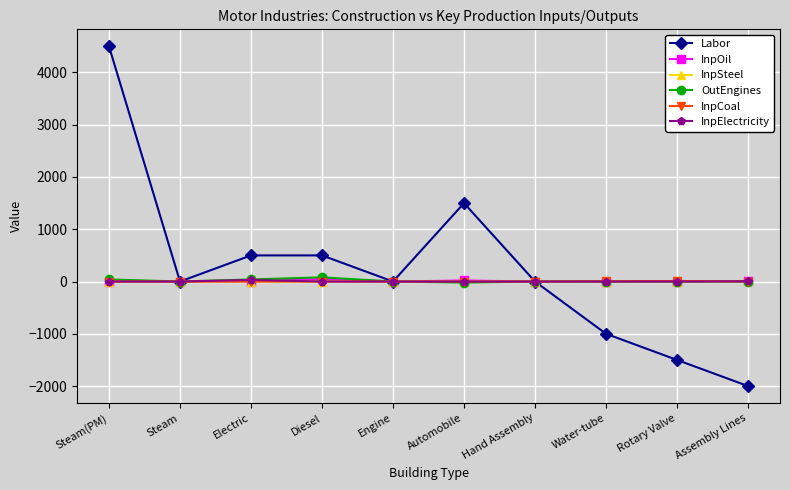

The InpOil series shows 0 at Rotary Valve. True or false?

True